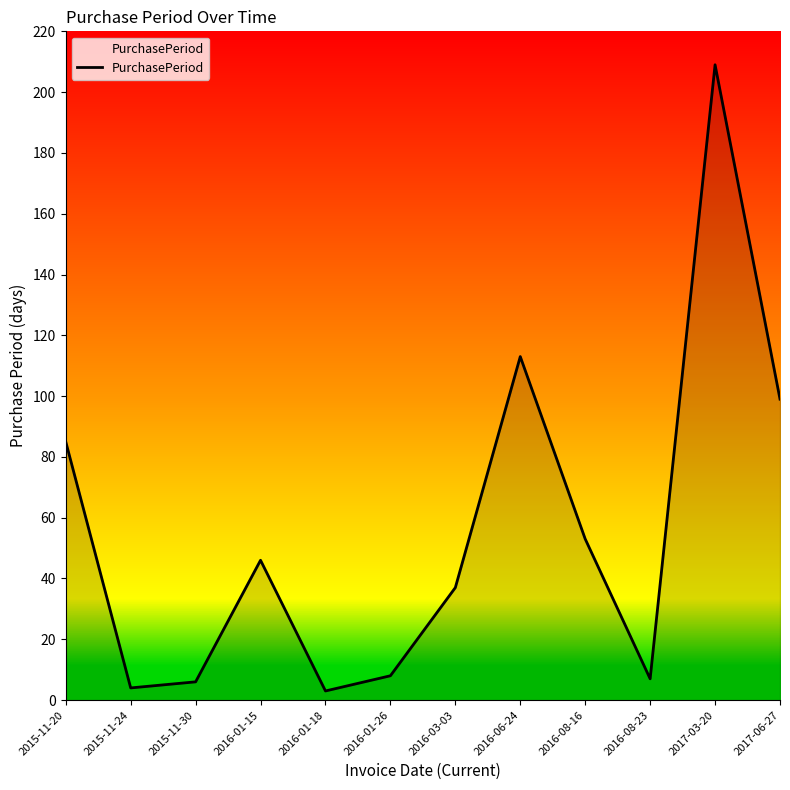

Which label corresponds to the largest value in the chart?

2017-03-20